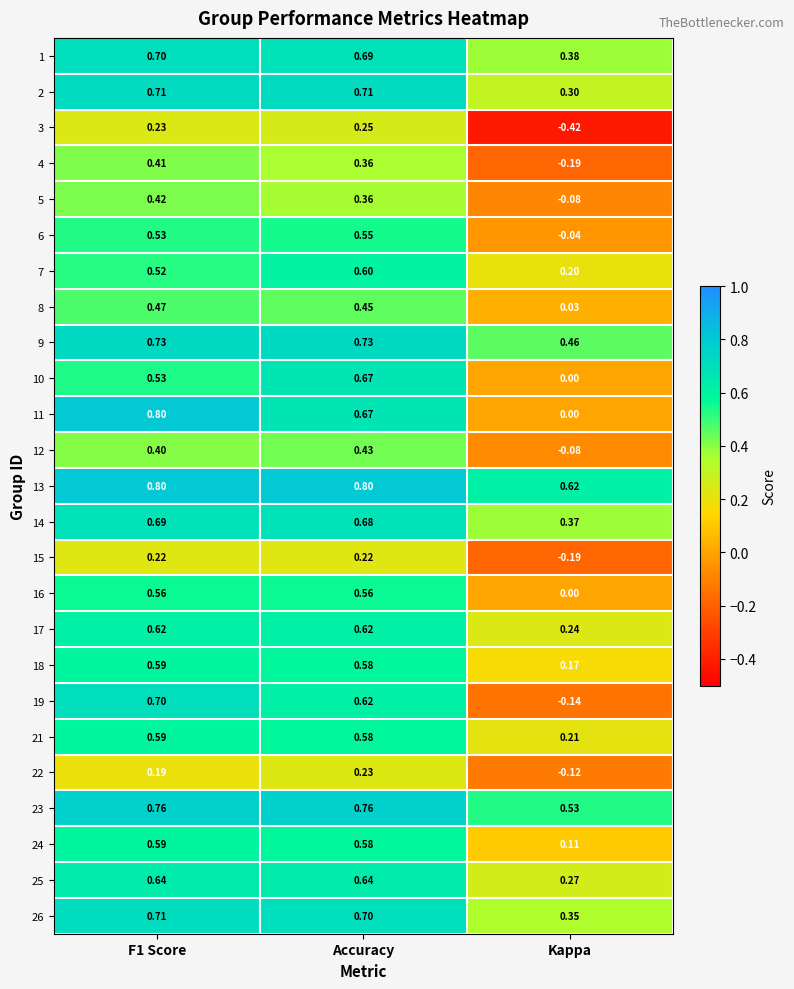

Which series changed the most between Accuracy and Kappa?

19